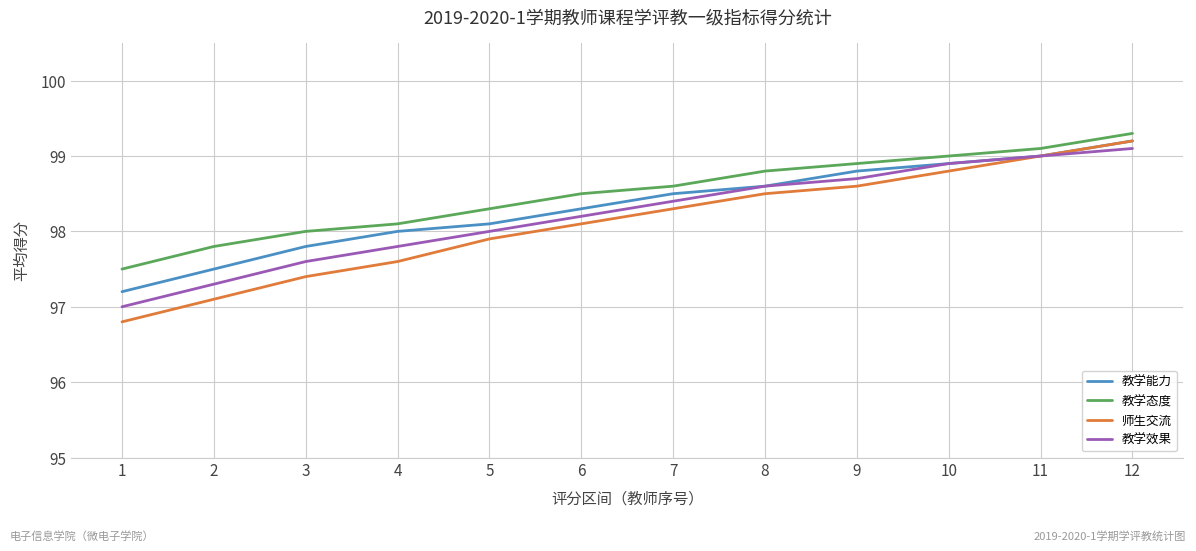

Is the value of 教学能力 at 1 greater than the value of 教学态度 at 1?

No